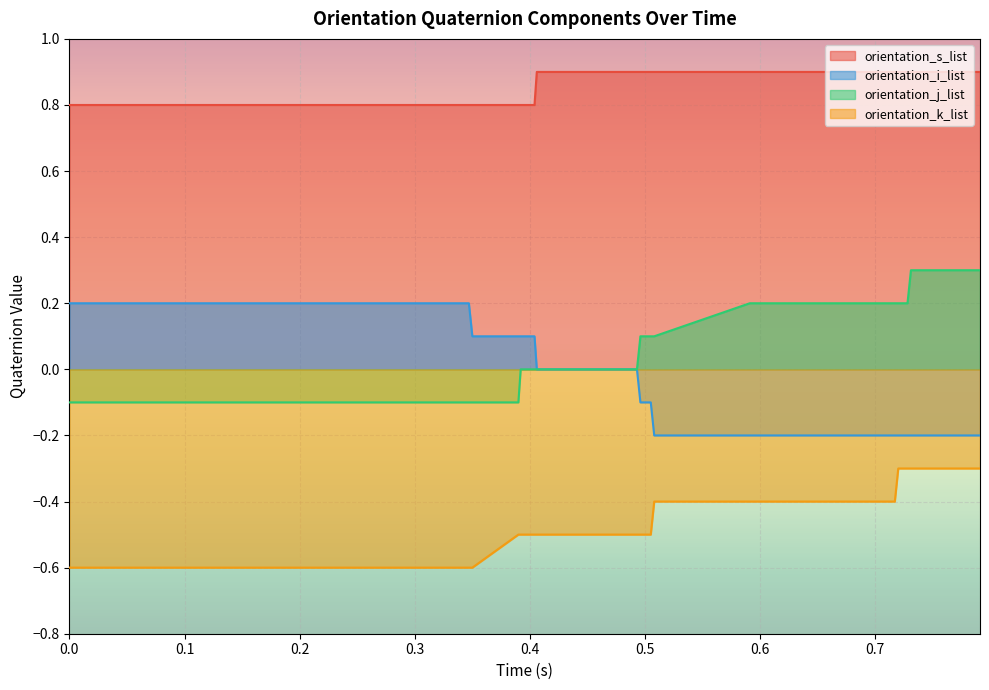

What is the value of the orientation_i_list point at the 11th from the left?

0.2